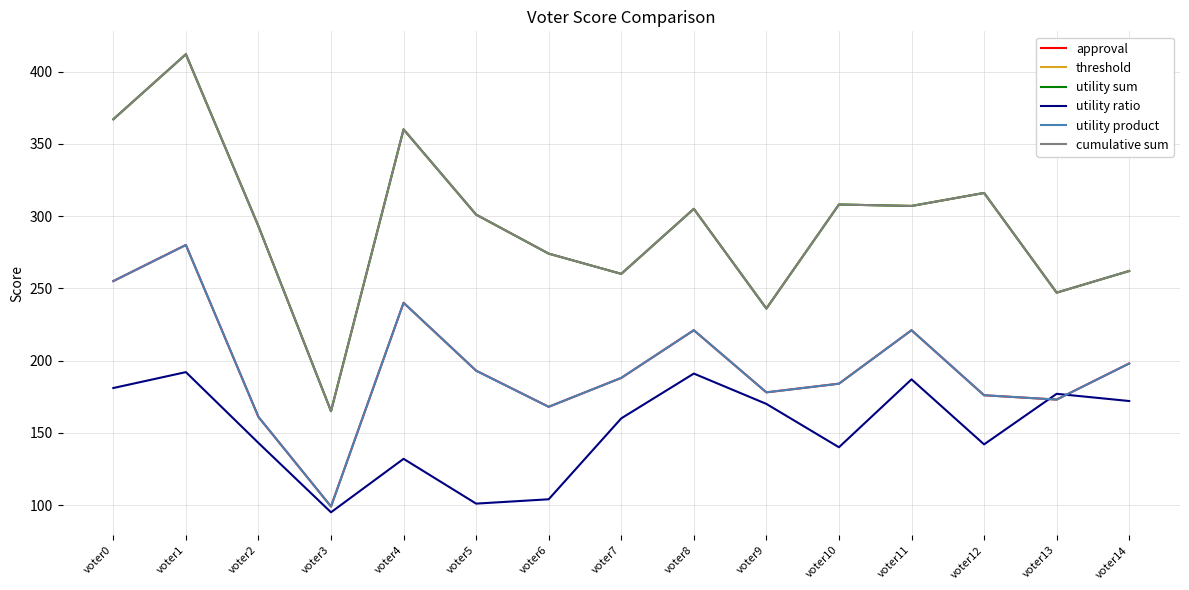

Does the chart display data point markers on the line(s)?

No